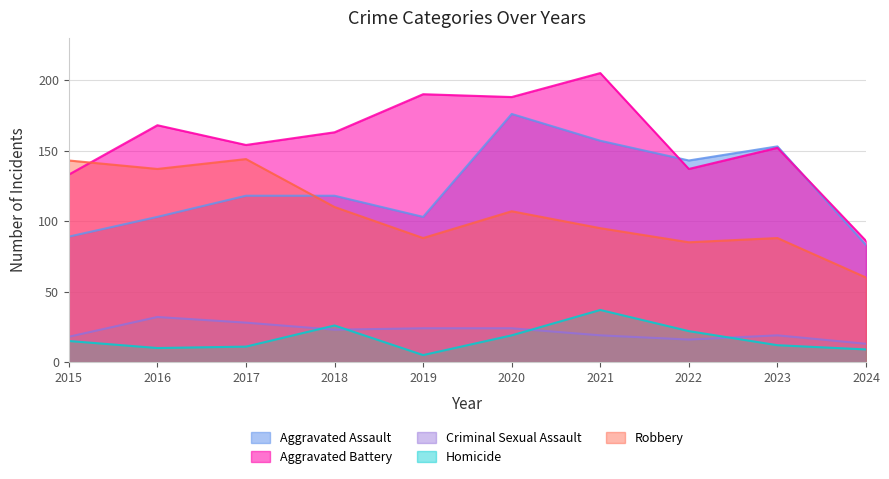

What is the highest value of the Criminal Sexual Assault series?

32